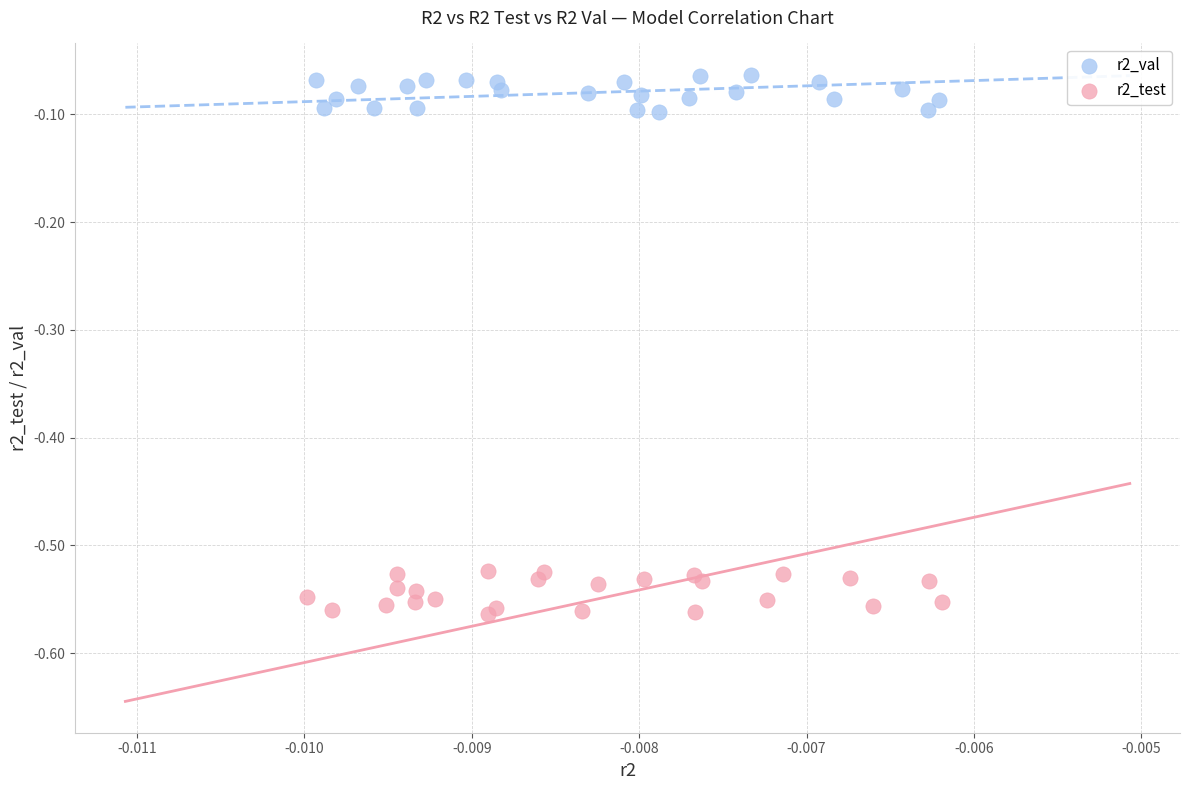

Which series contains the highest Y value?

r2_val